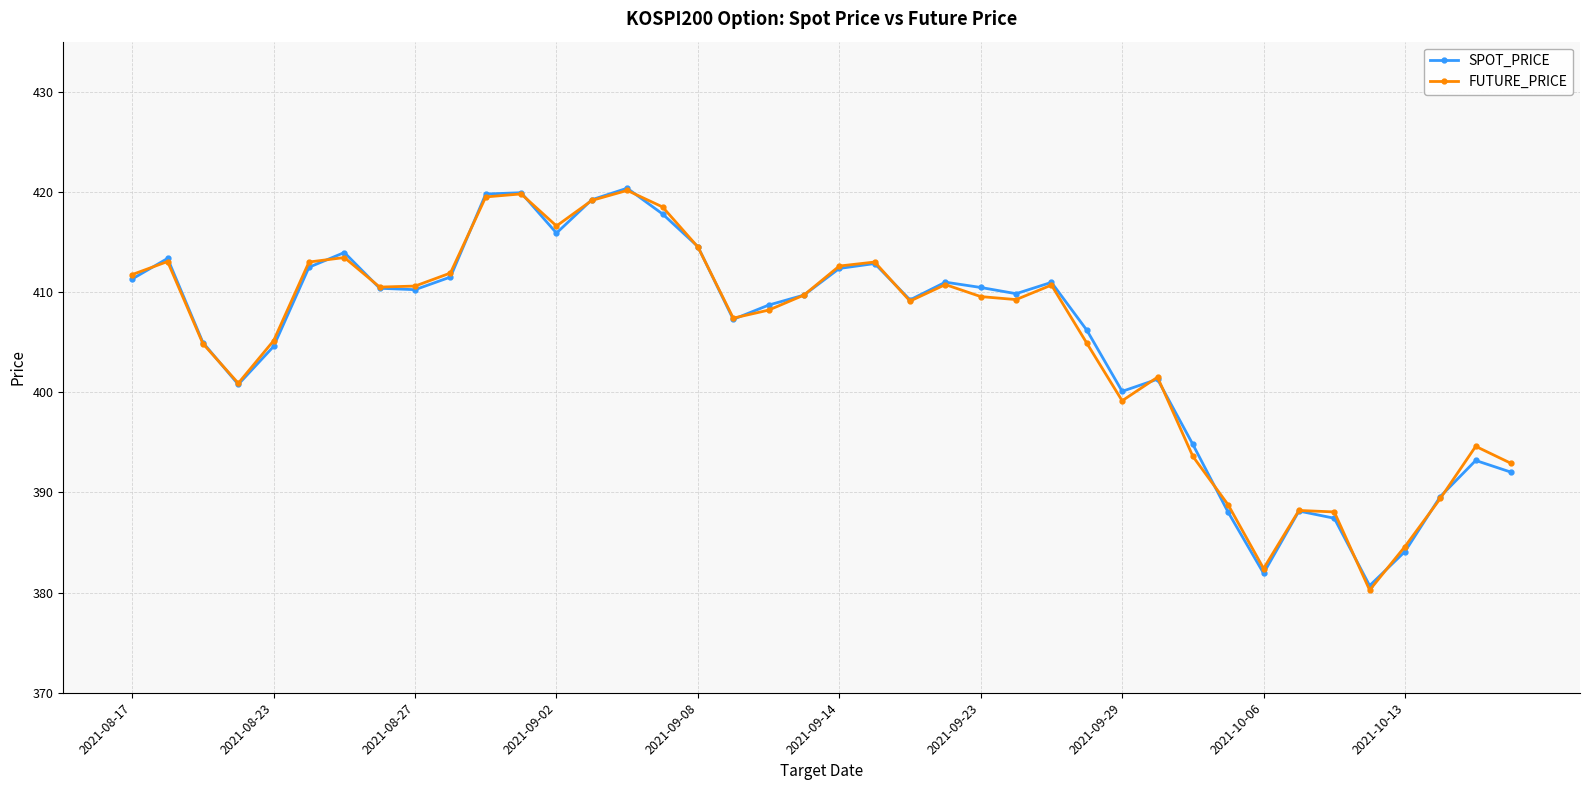

What is the value of the FUTURE_PRICE point at the 1st from the left?

411.8